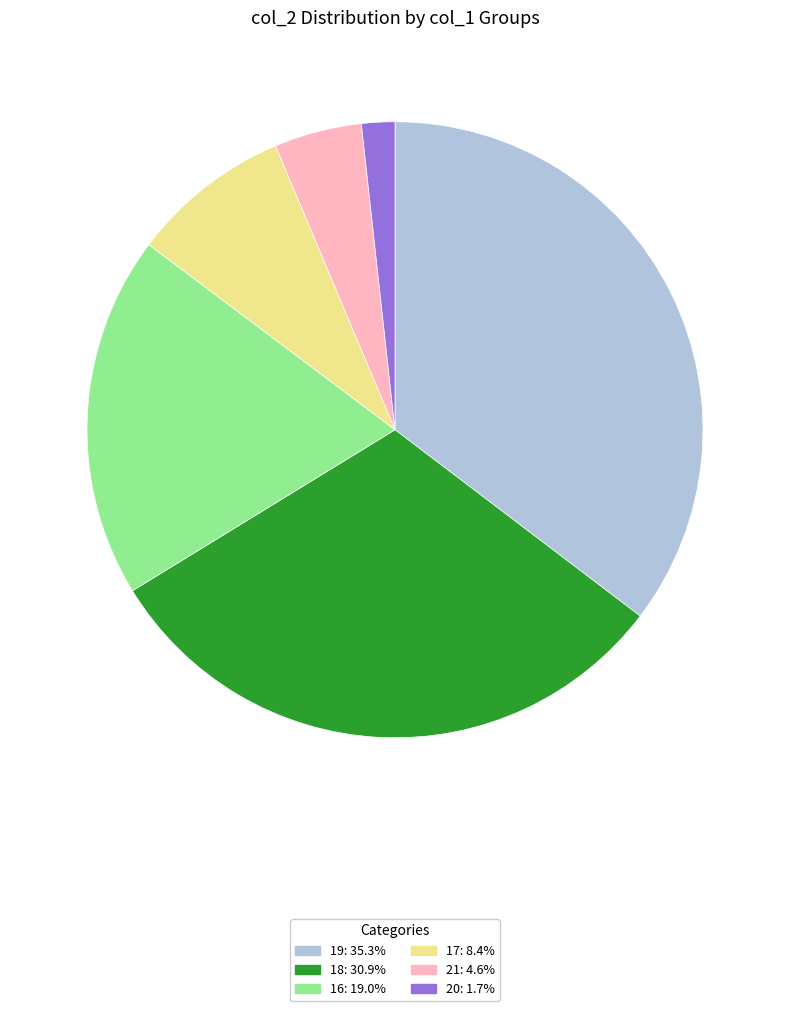

Is there any slice that represents more than half of the pie?

No